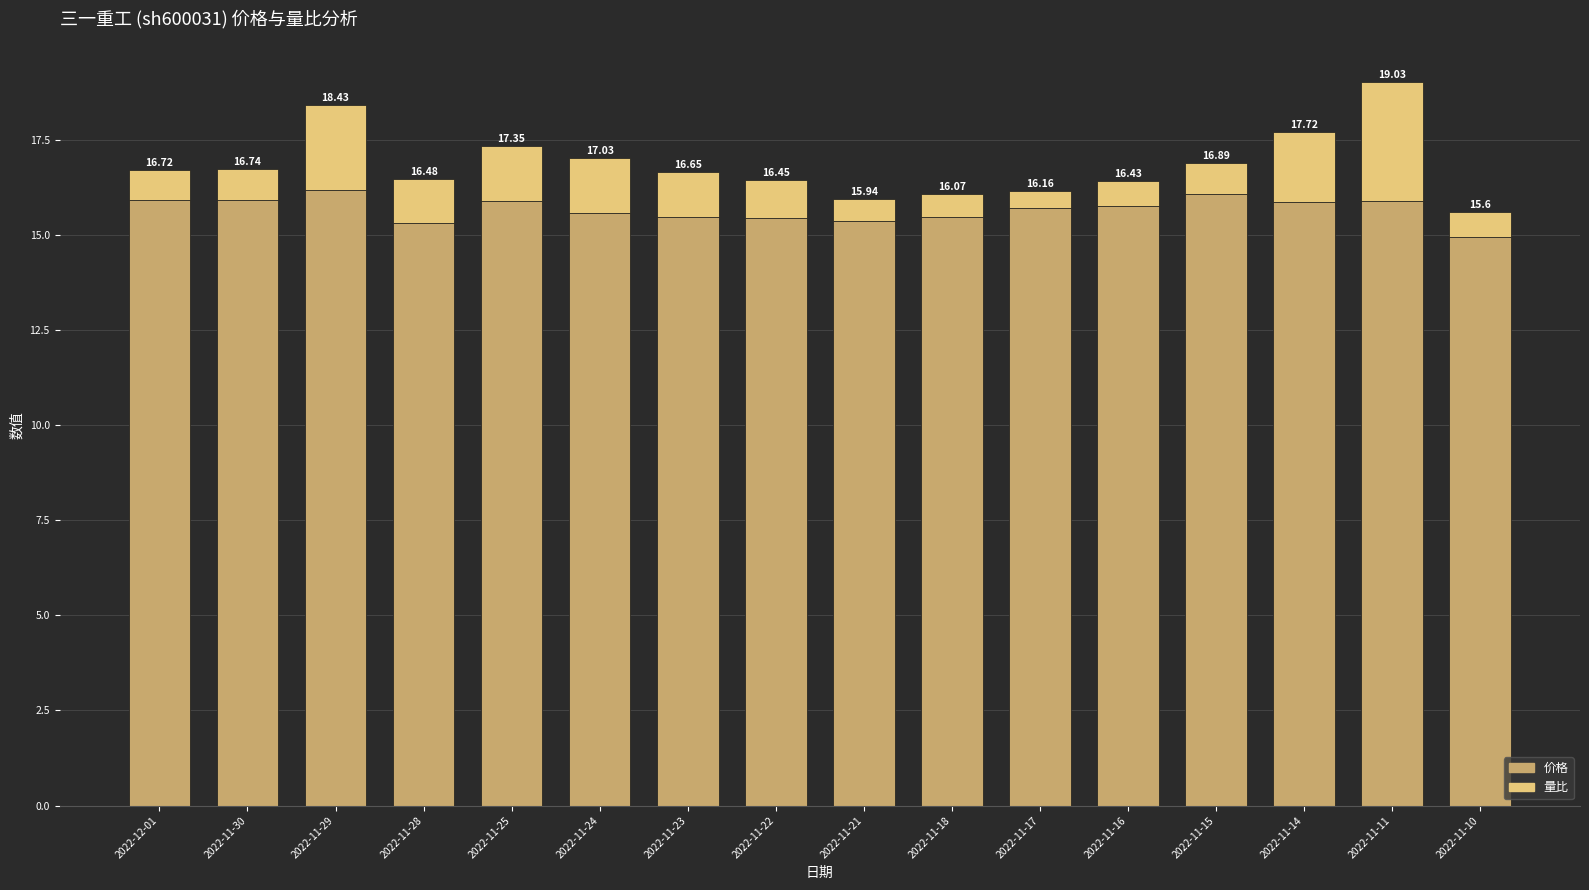

Are the bars grouped side by side (vs. stacked)?

No